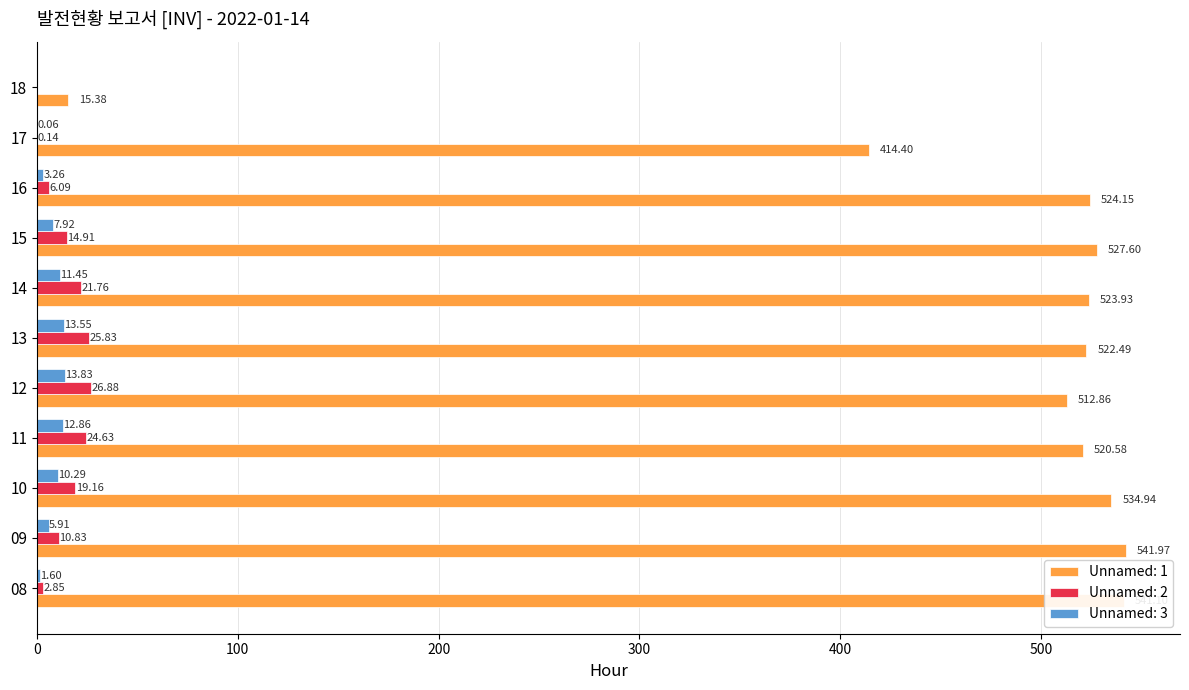

True or false: Unnamed: 2 has a value of 25.8 at 13.

True